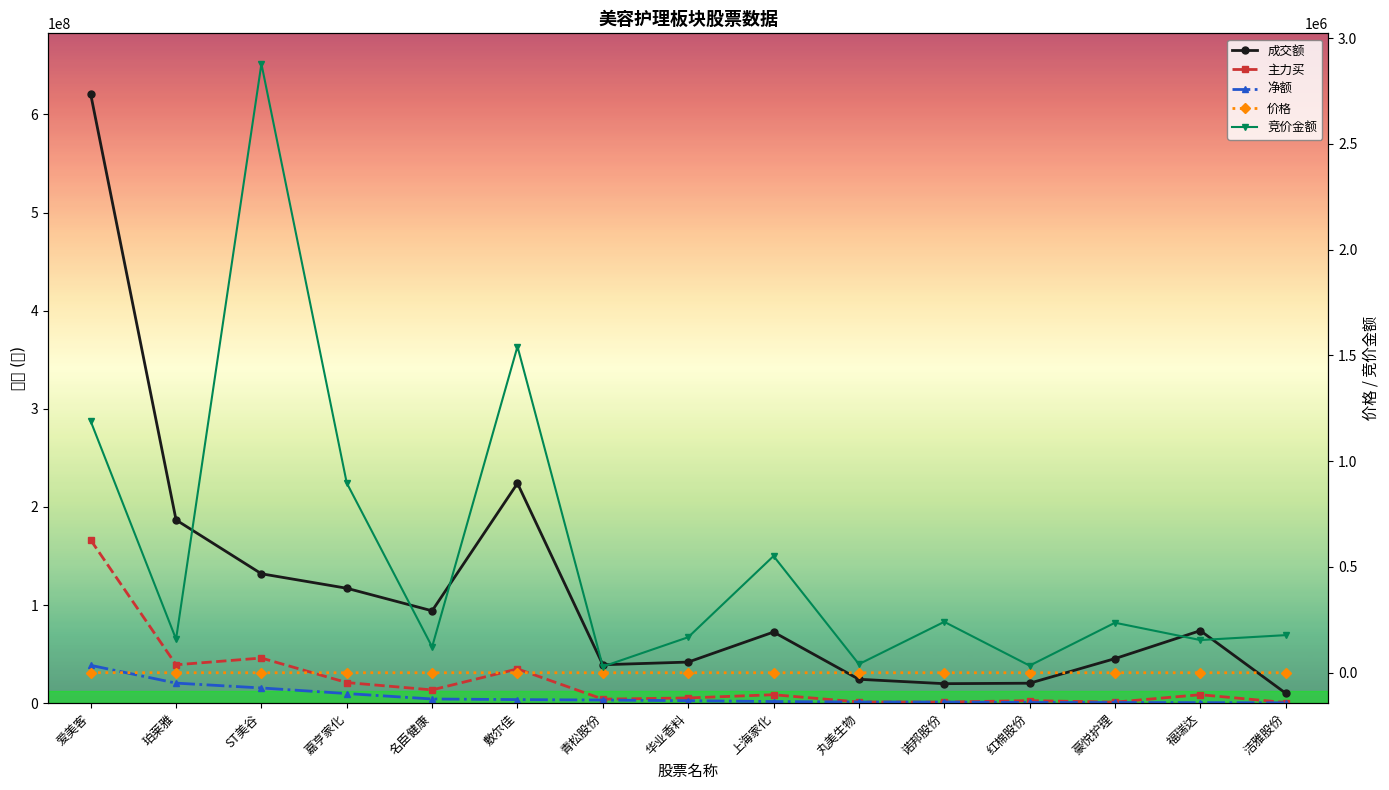

Between 爱美客 and 丸美生物, which is larger?

爱美客